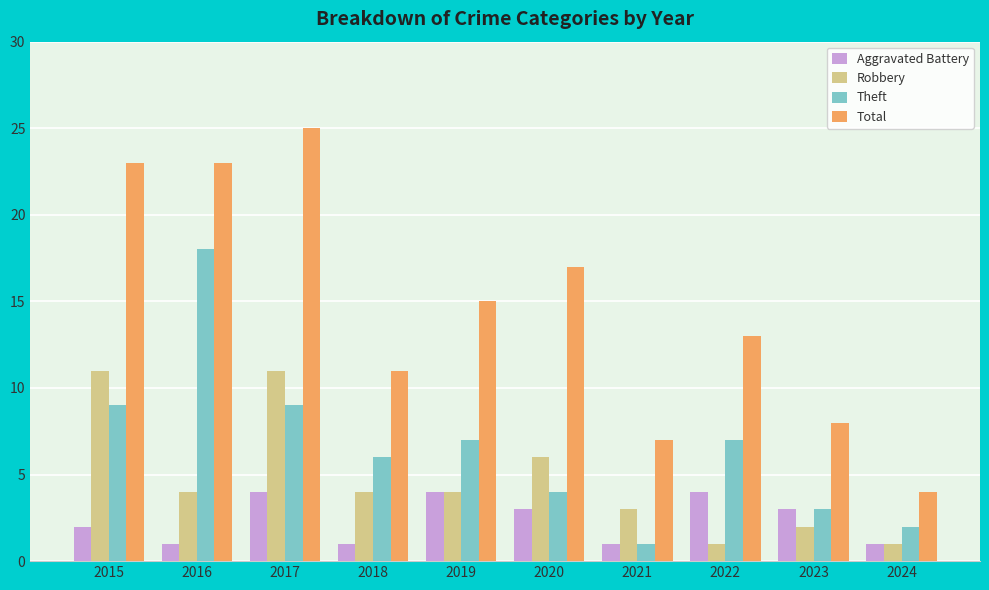

What is the value of the Aggravated Battery bar at the 4th from the left?

1